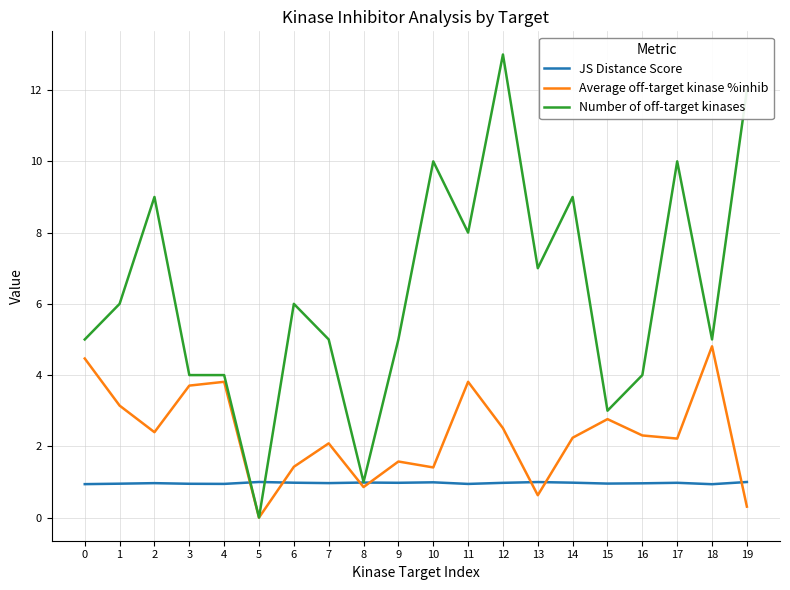

At 17, list the series in order from largest to smallest.

Number of off-target kinases, Average off-target kinase %inhib, JS Distance Score